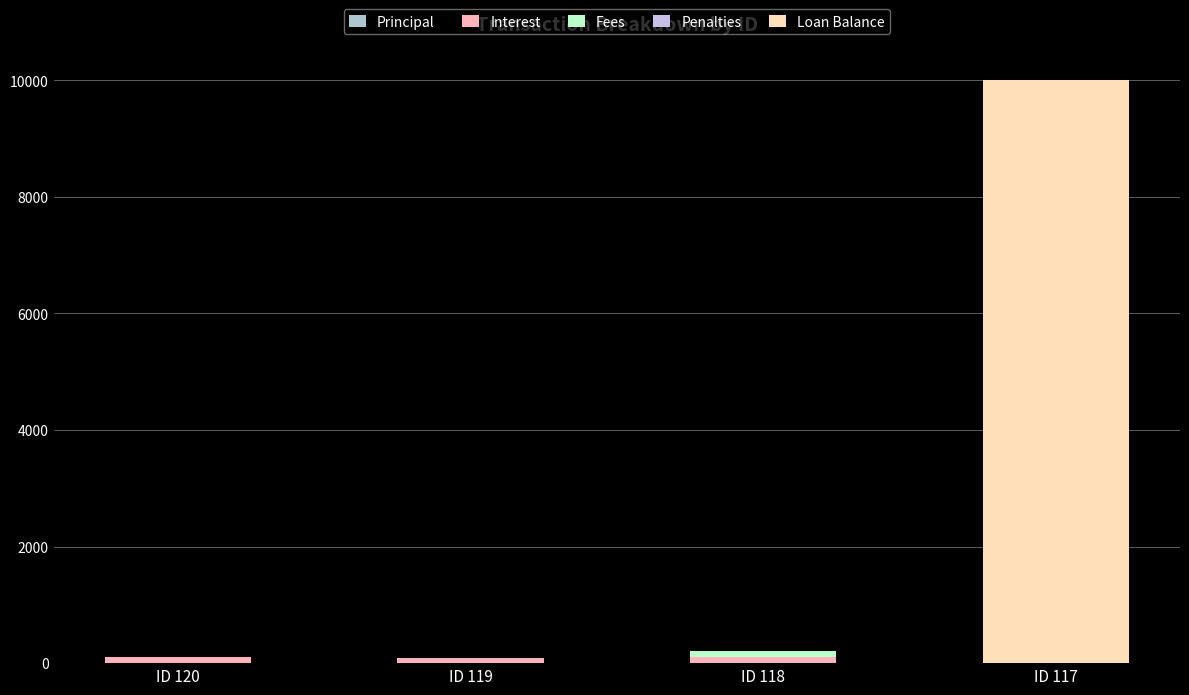

Between ID 120 and ID 118, which series saw the biggest shift?

Fees